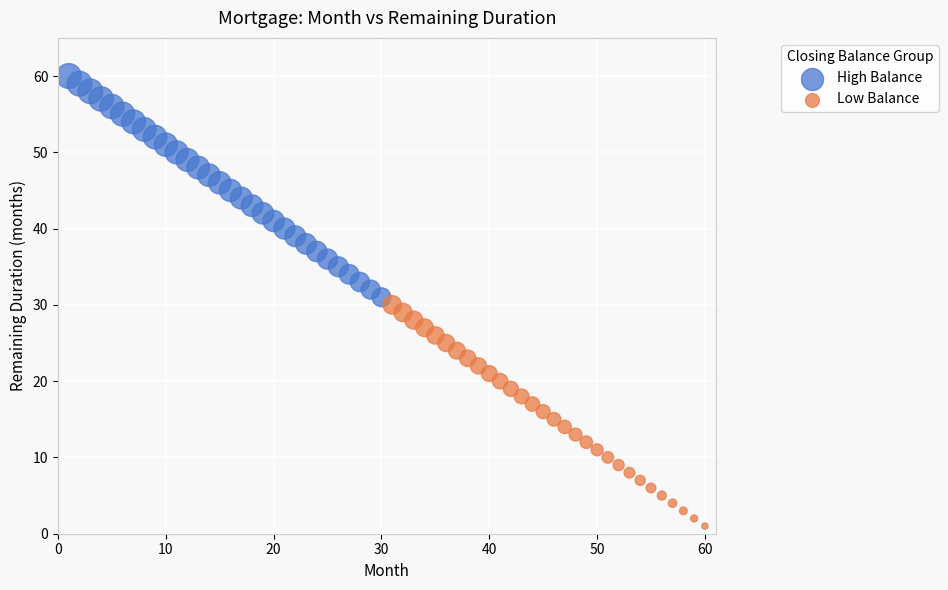

Which series reaches the minimum Y coordinate?

Low Balance